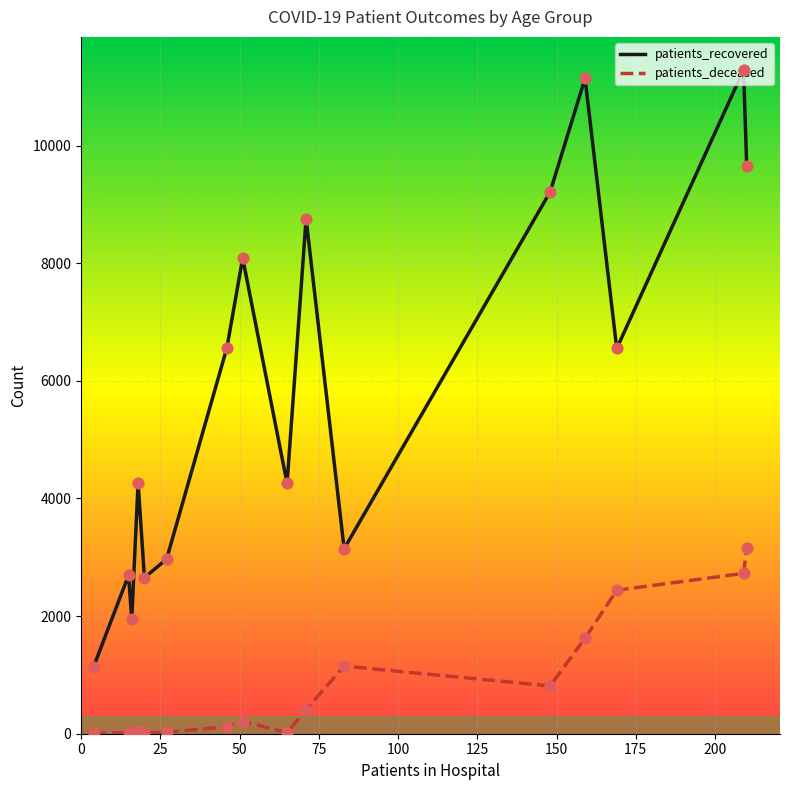

What are all the series names shown in the legend?

patients_recovered, patients_deceased